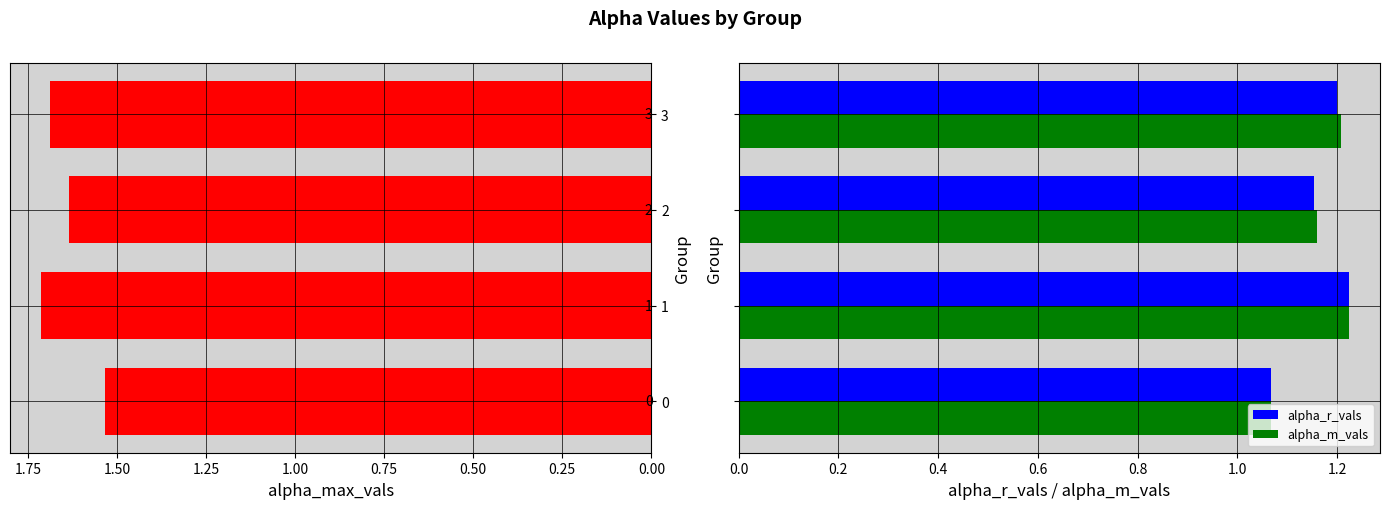

True or false: alpha_max_vals has a value of 0.4 at 0.00.

False